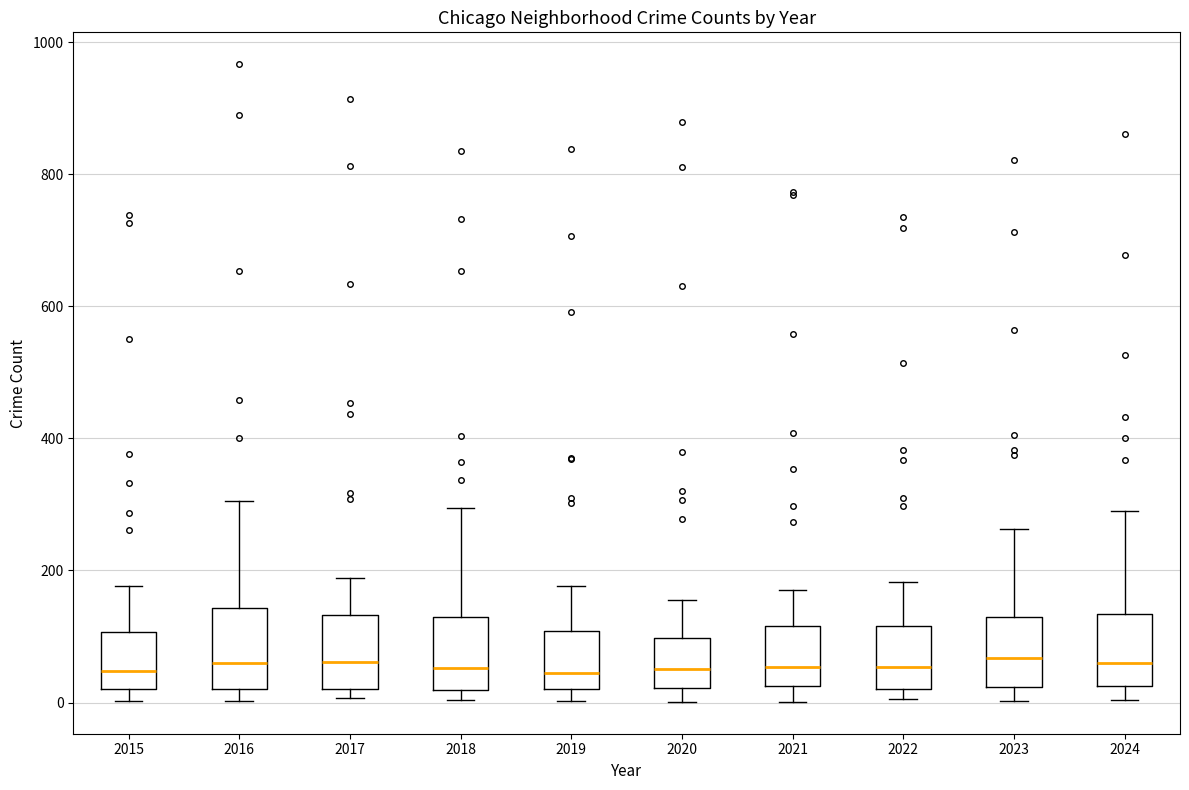

Where does the upper whisker of the box at x = 2021 end on the y-axis? The values are not printed on the chart, so give them approximately, as read against the axis.

180